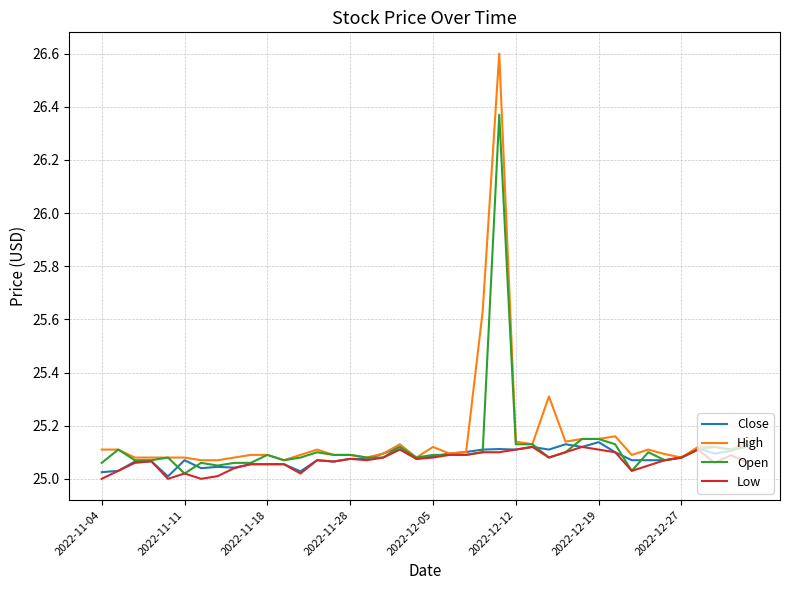

What are all the series names shown in the legend?

Close, High, Open, Low